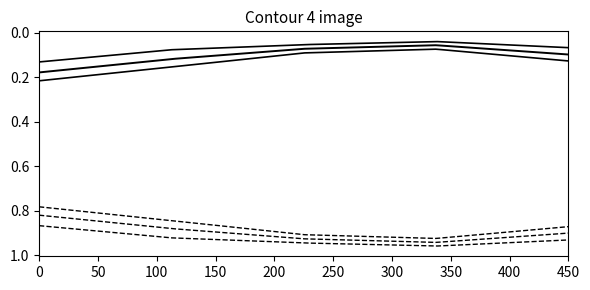

Is this an area chart (filled region under the line)?

No